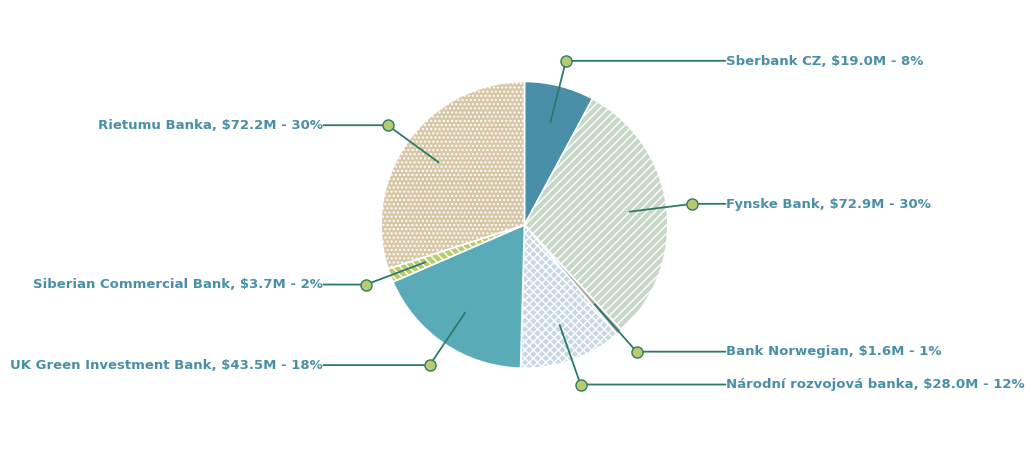

Between Fynske Bank and Sberbank CZ, which is larger?

Fynske Bank